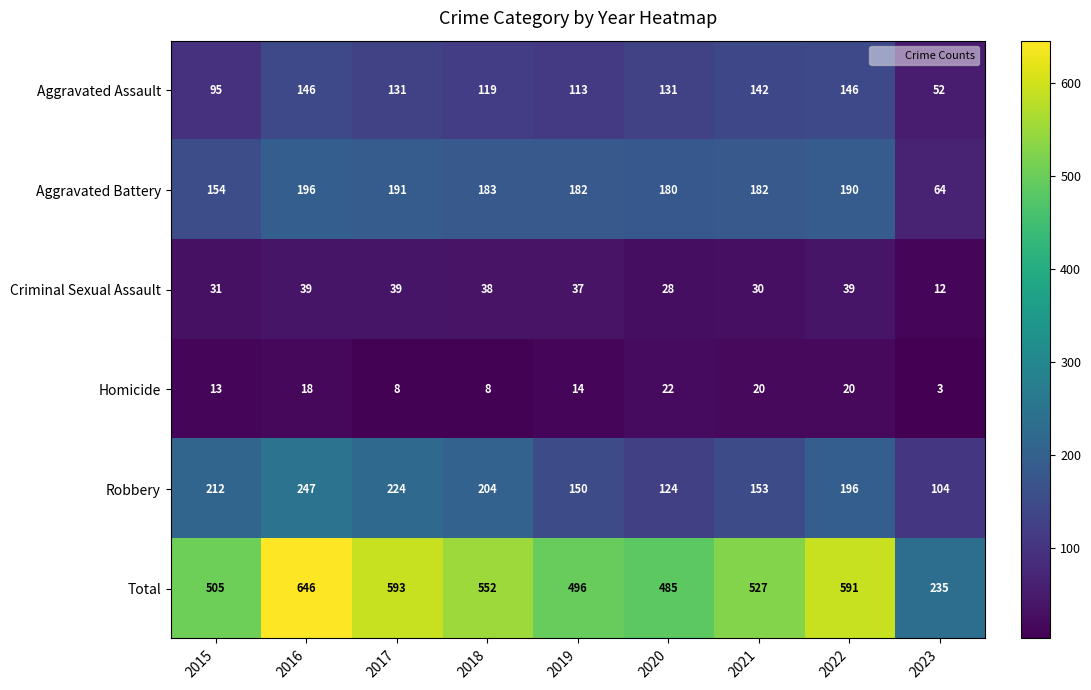

At which category does the chart reach its minimum across all series?

2023